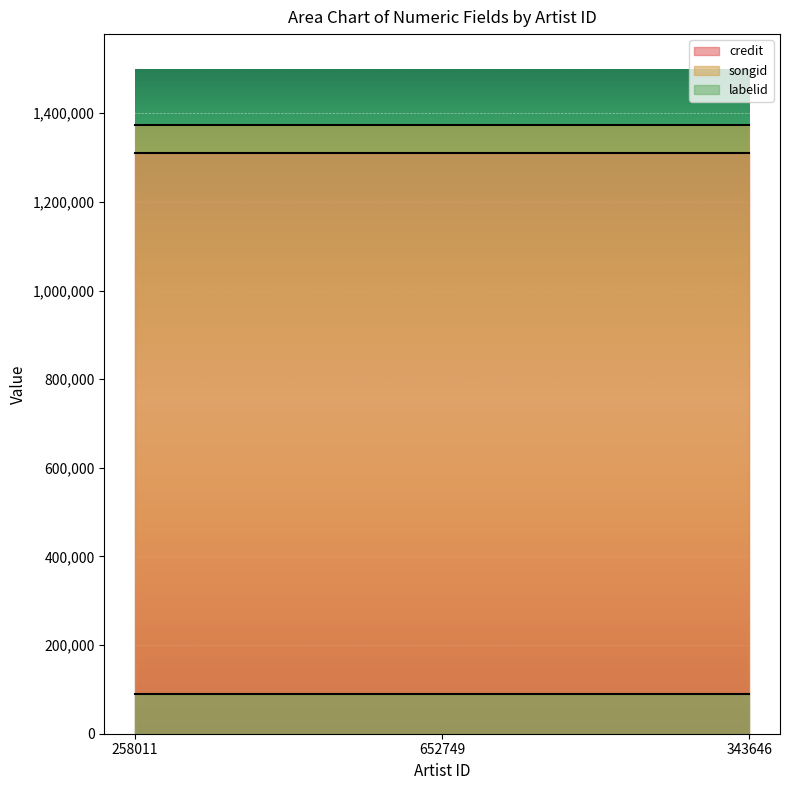

Reading right to left, transcribe all the data shown in this chart.

credit: 343646=1309420	652749=1309420	258011=1309420
songid: 343646=1372751	652749=1372751	258011=1372751
labelid: 343646=89261	652749=89261	258011=89261